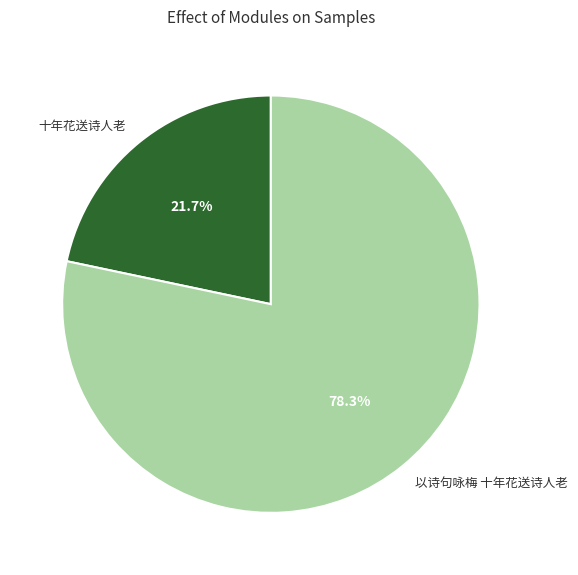

Approximately how many times larger is the value at 以诗句咏梅 十年花送诗人老 compared to 十年花送诗人老?

3.6